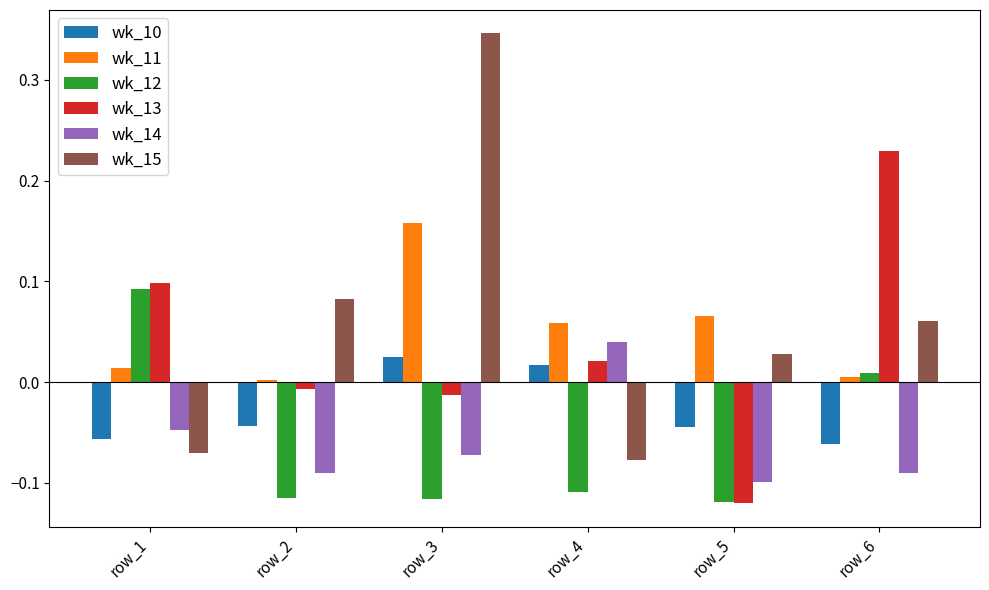

How many data points does each series have?

6